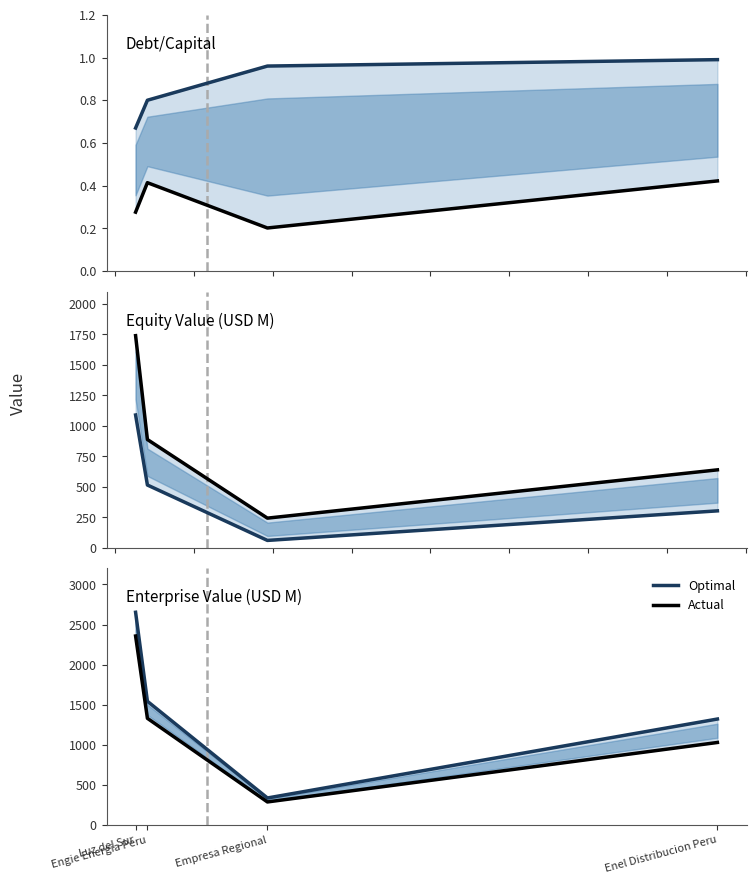

Which series has the largest total across all categories?

optimal_Enterprise Value (USD M)